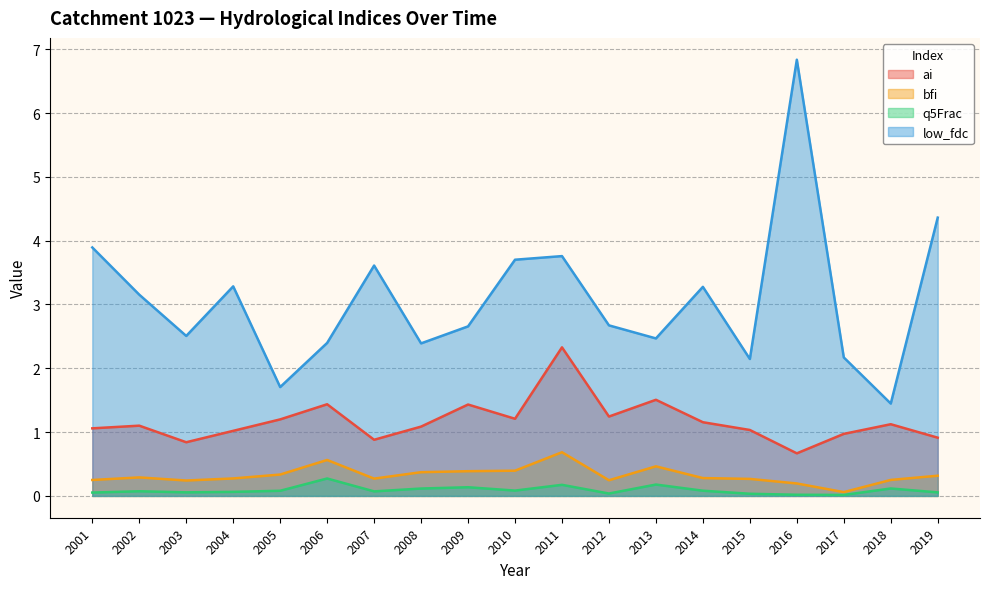

Which has a higher value, 2014 or 2006?

2006